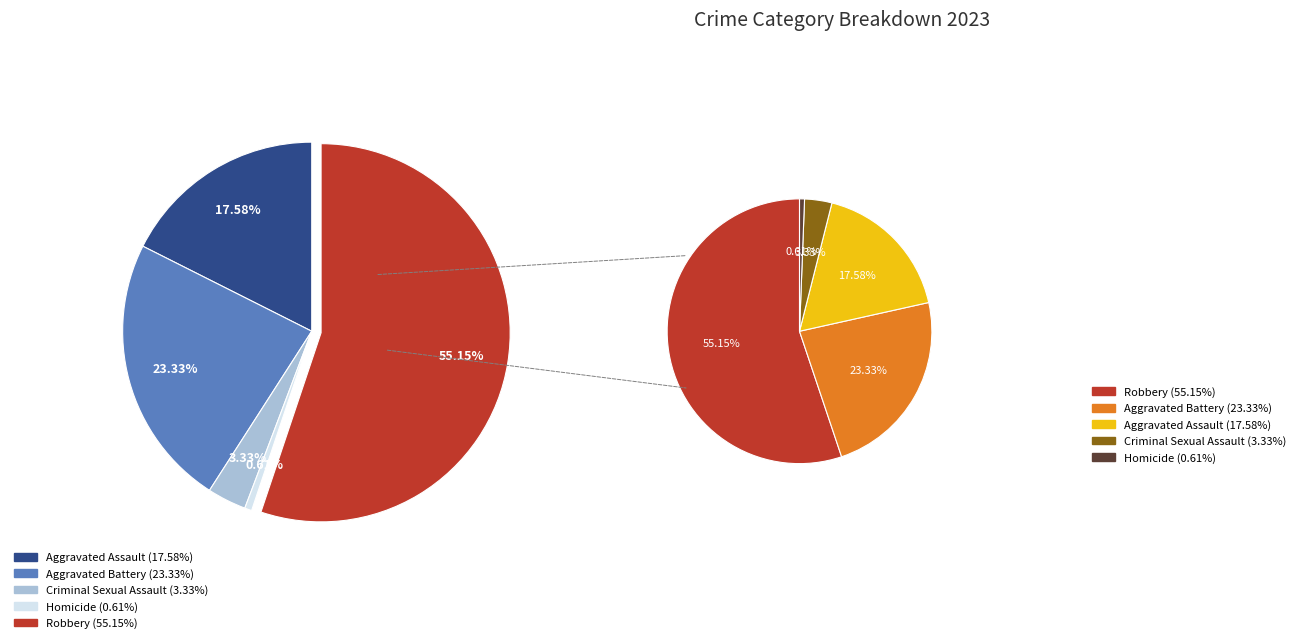

Which has a higher value, Aggravated Assault or Robbery?

Robbery